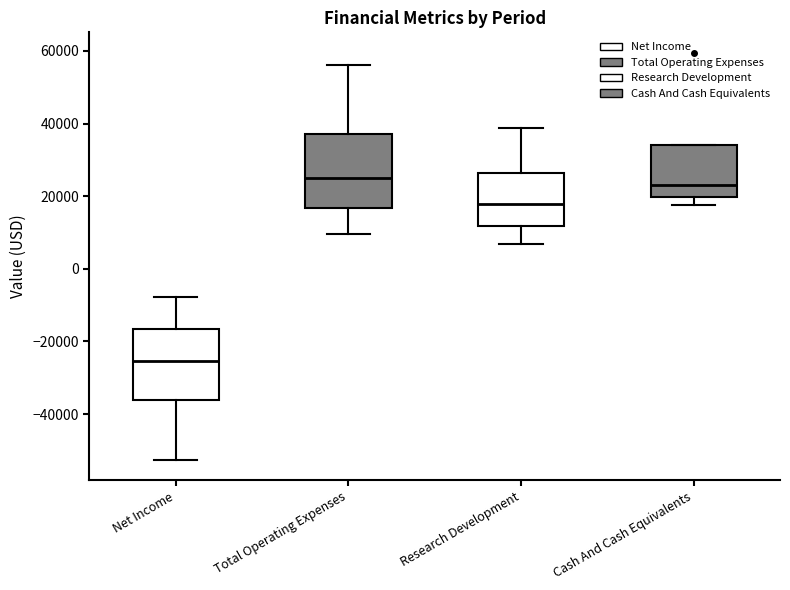

Where is the upper edge of the box for Total Operating Expenses on the y-axis? The values are not printed on the chart, so give them approximately, as read against the axis.

38000